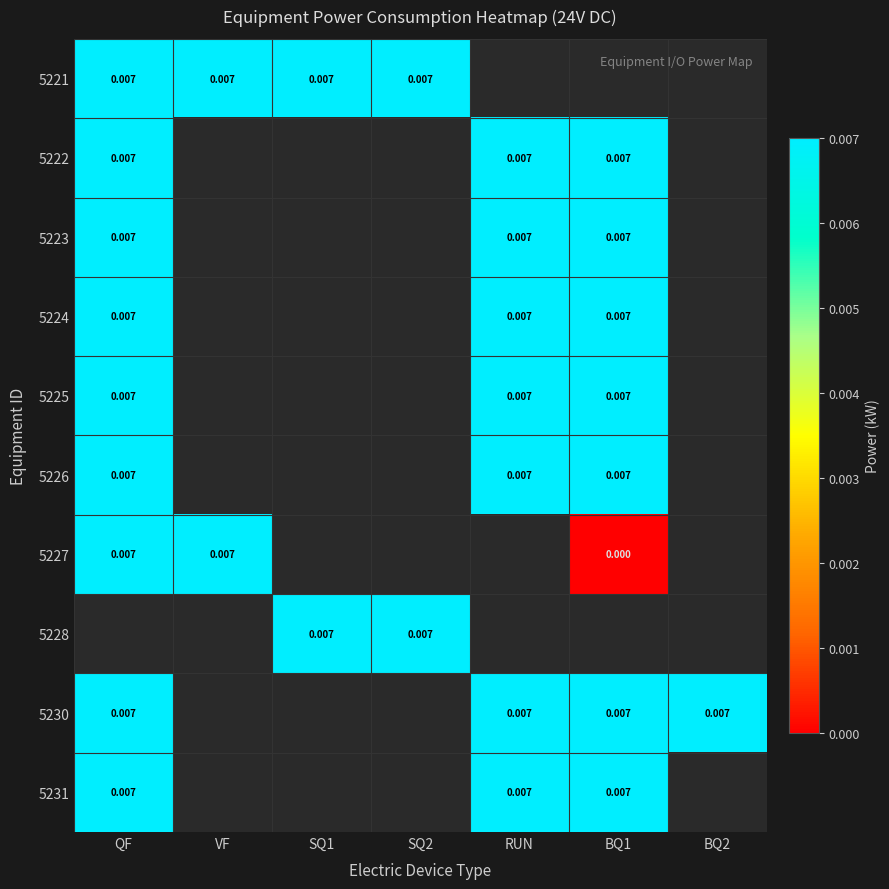

At which label does 5223 reach its minimum?

QF